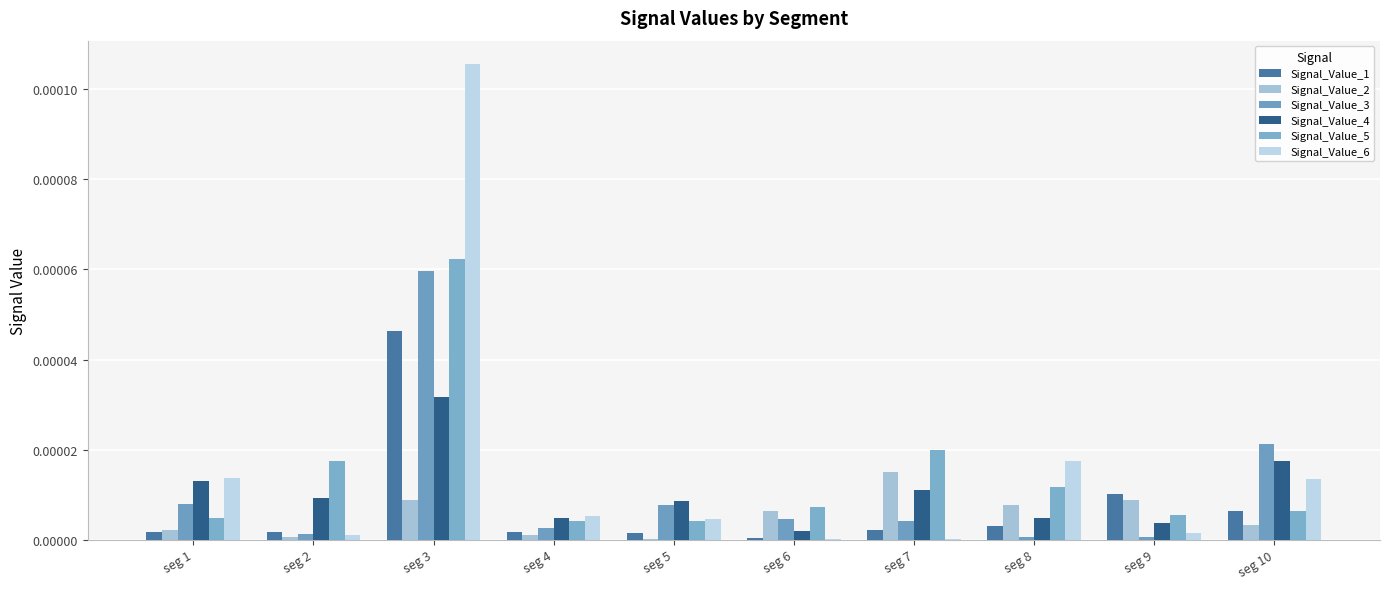

The value of Signal_Value_4 at seg 4 is 0.0. True or false?

True